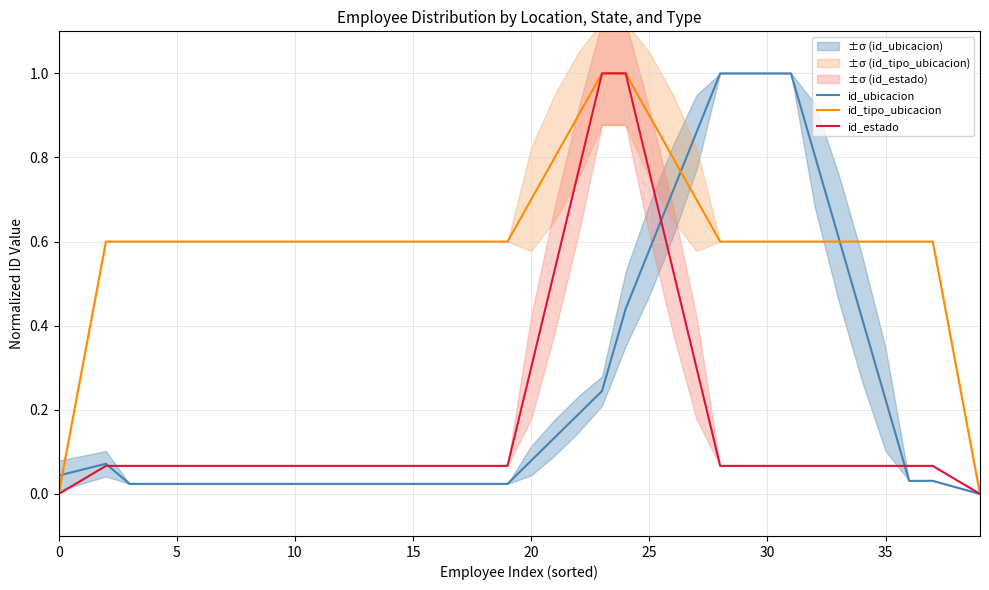

What is the label of the 24th point from the left?

23